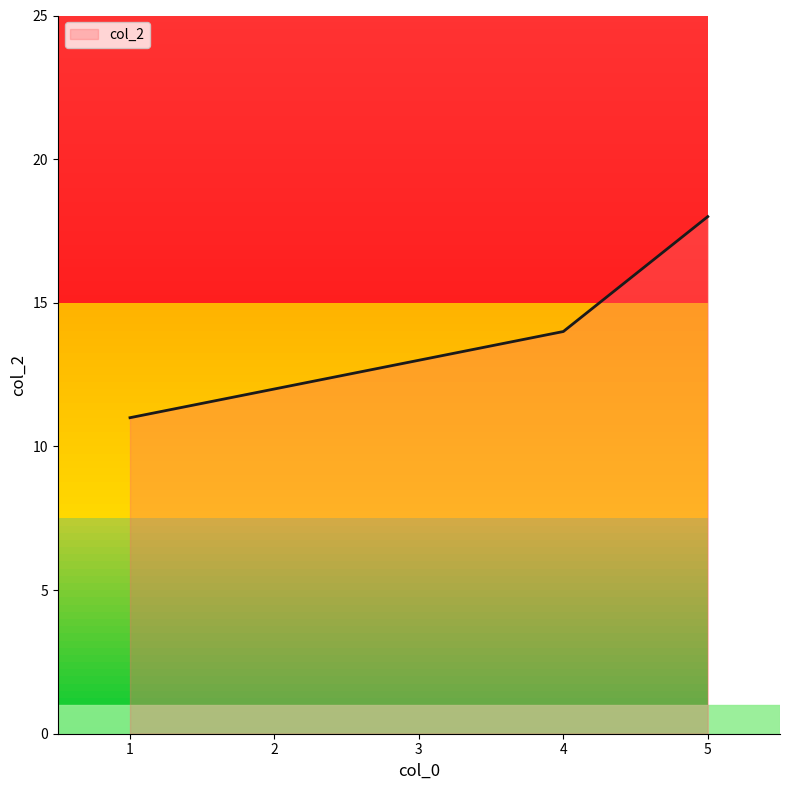

What is the change in value from 3 to 4?

+1